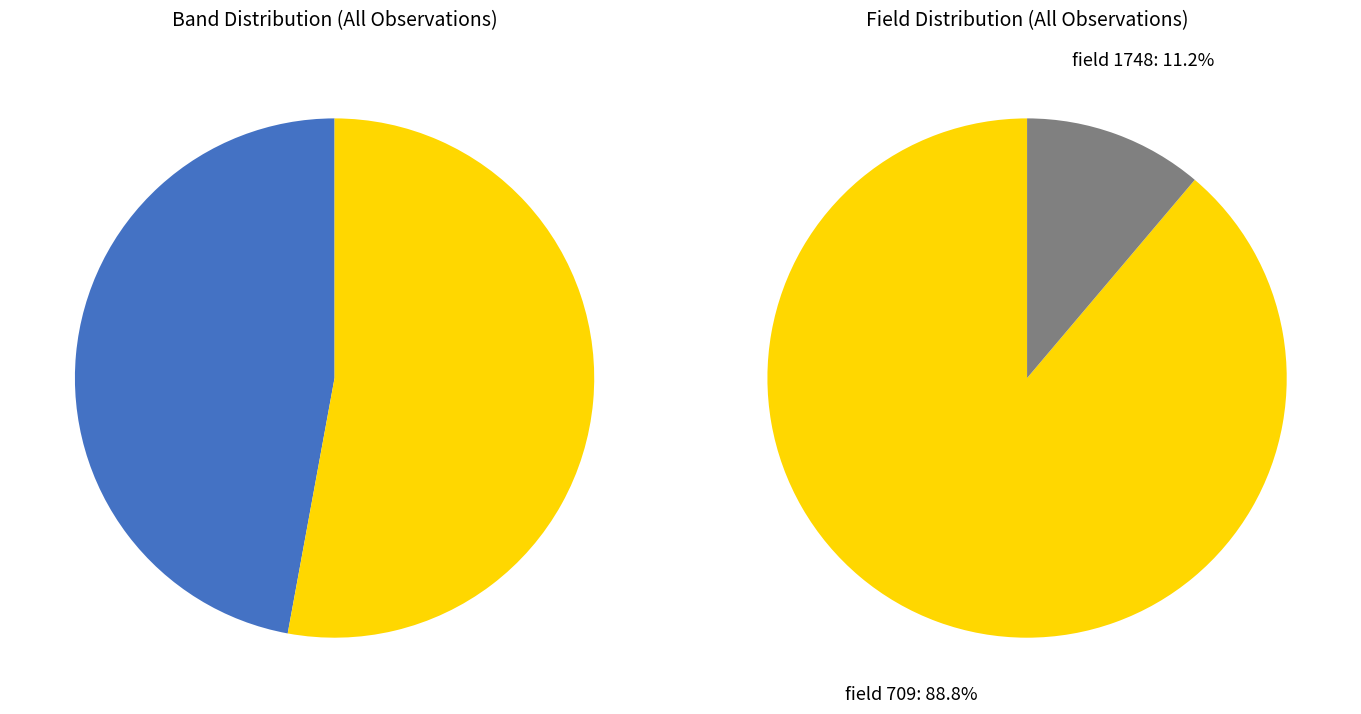

What percentage is the ztfg slice, to the nearest percent?

47%